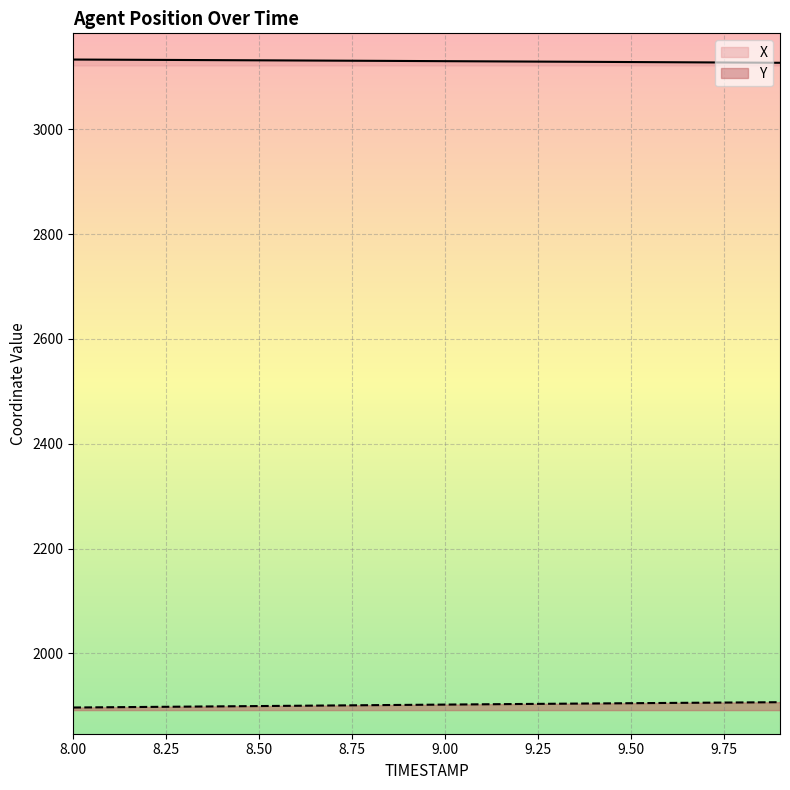

What is the smallest value displayed?

1896.9